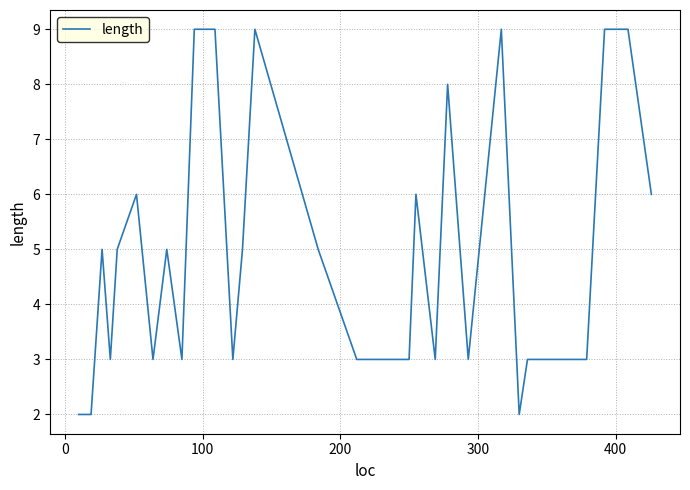

What is the difference between the maximum and minimum values?

7